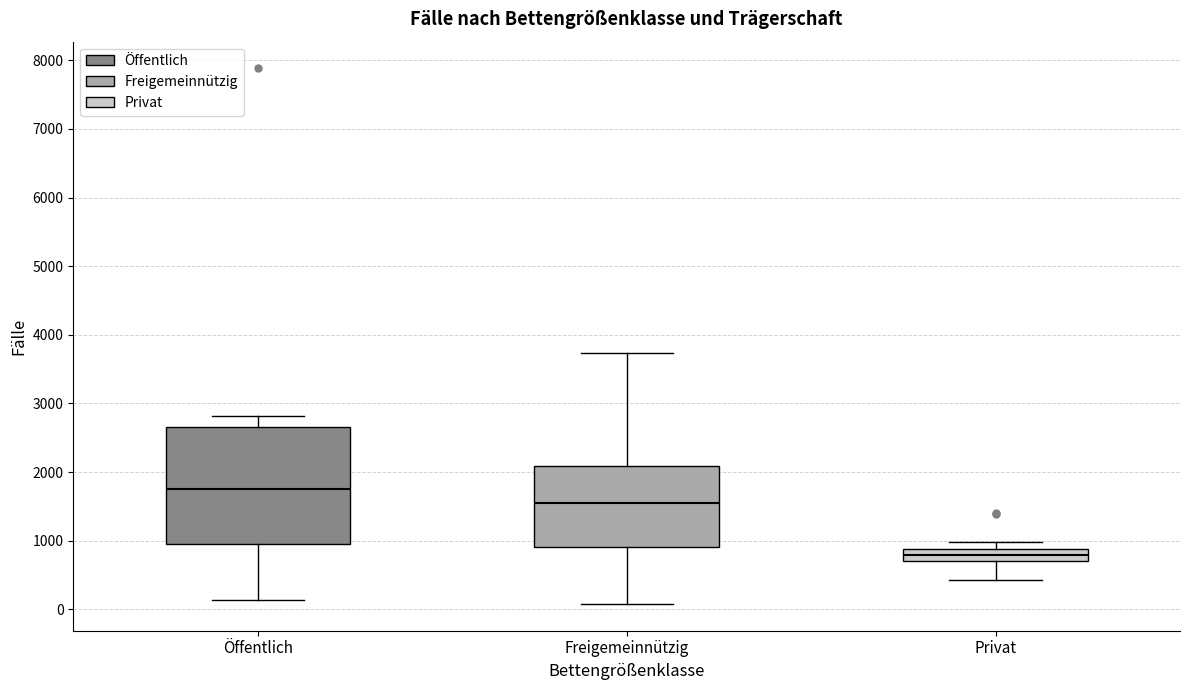

Where does the lower whisker of the box for Privat end on the y-axis? The values are not printed on the chart, so give them approximately, as read against the axis.

400